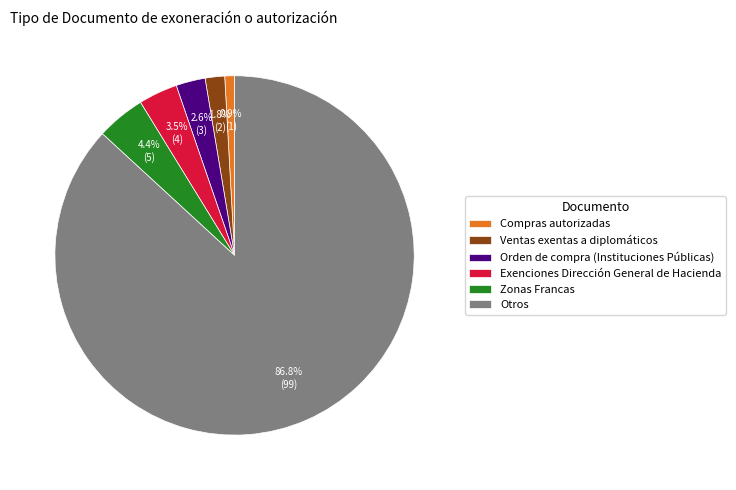

Rank the categories by value from highest to lowest.

Otros, Zonas Francas, Exenciones Dirección General de Hacienda, Orden de compra (Instituciones Públicas), Ventas exentas a diplomáticos, Compras autorizadas